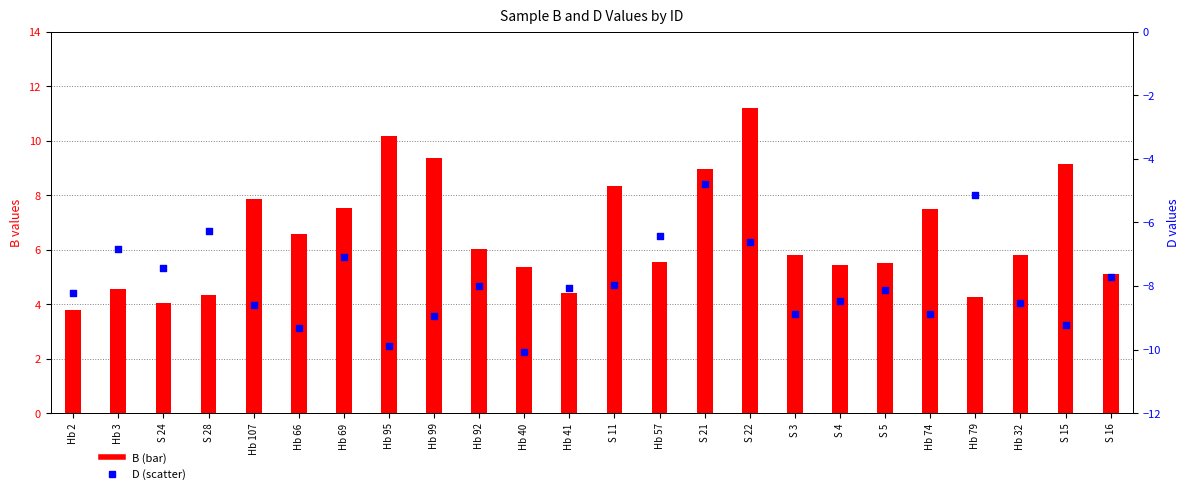

What are all the series names shown in the legend?

B, D